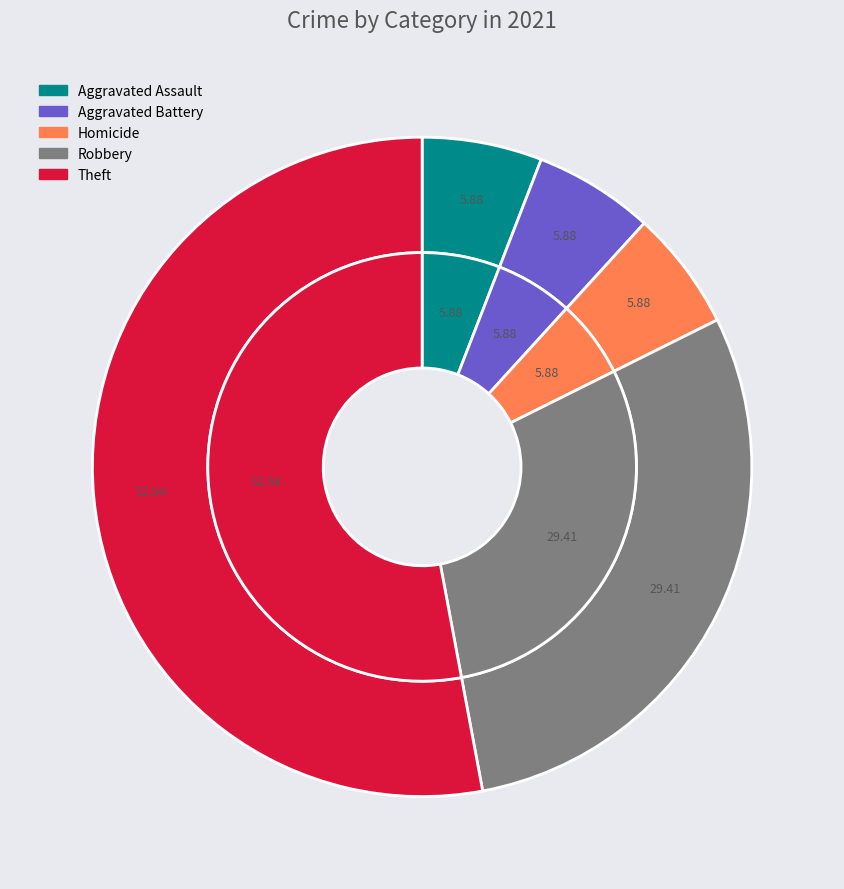

To the nearest percent, what percentage of the pie is Aggravated Battery?

6%